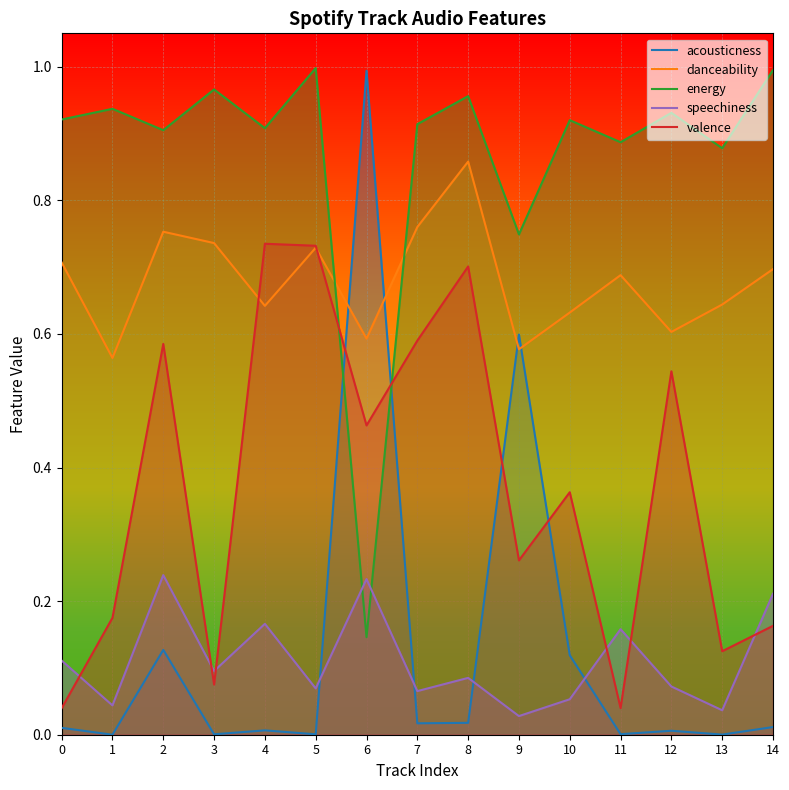

How many intersections are there between danceability and valence?

2